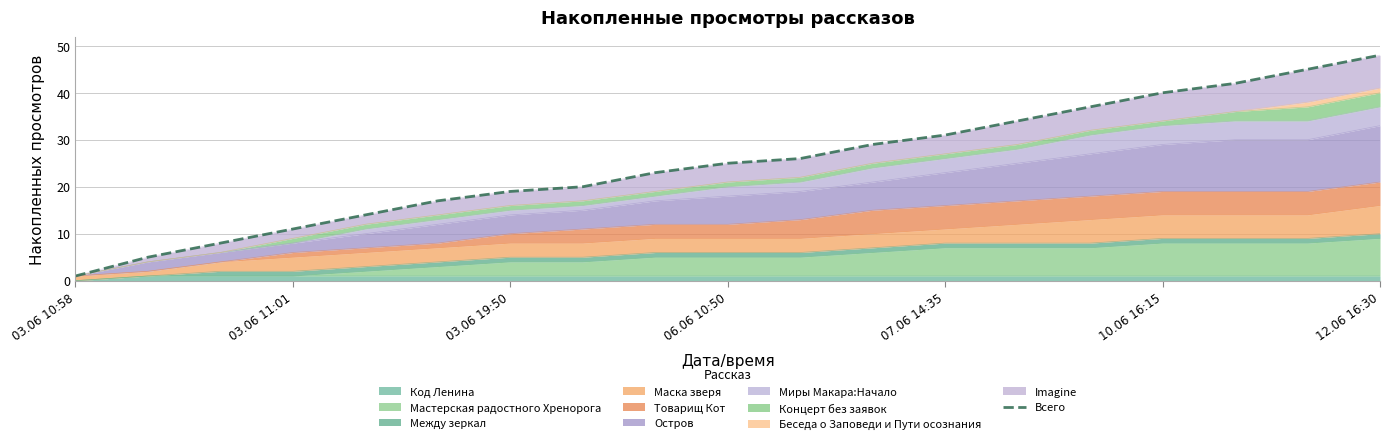

What is the change in value from 10.06 16:15 to 9?

+8